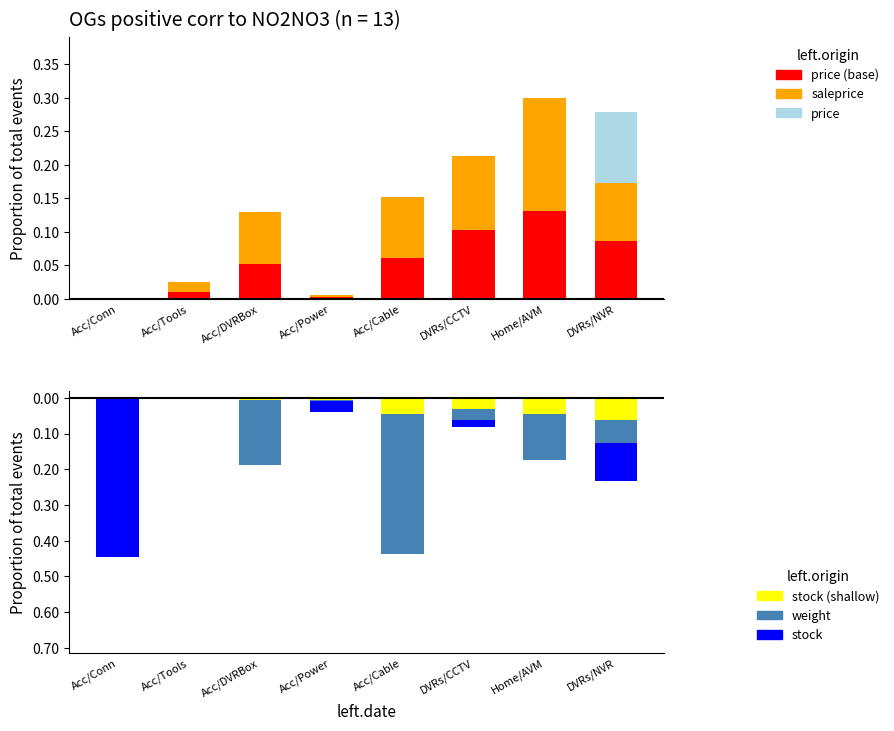

Between Acc/Power and Home/AVM, which series saw the biggest shift?

saleprice